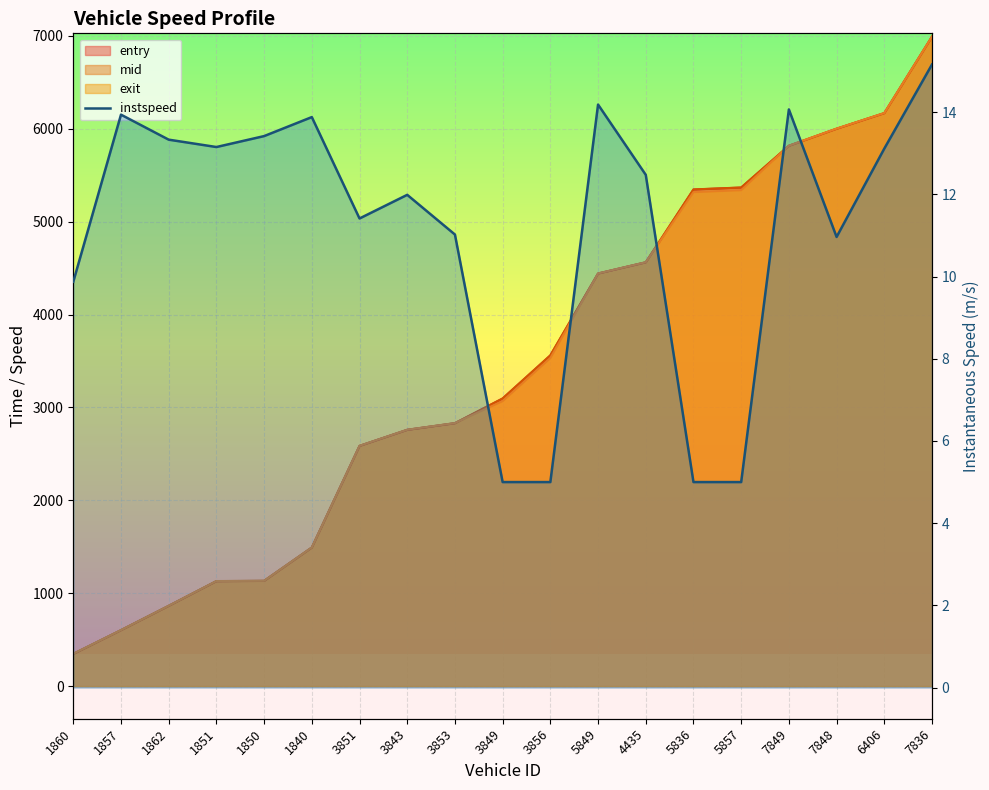

What is the sum of the values at 7849 and 3853?

25.1